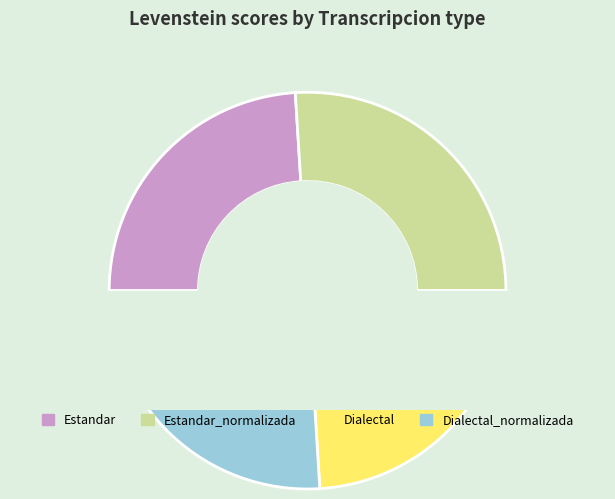

Which category has the smallest portion of the pie?

Estandar